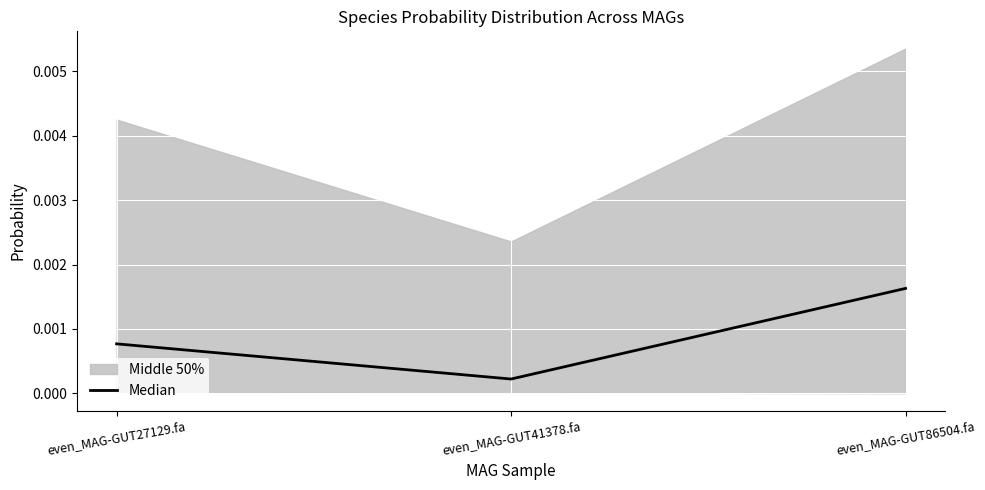

At which label is Median closest to 0?

even_MAG-GUT41378.fa